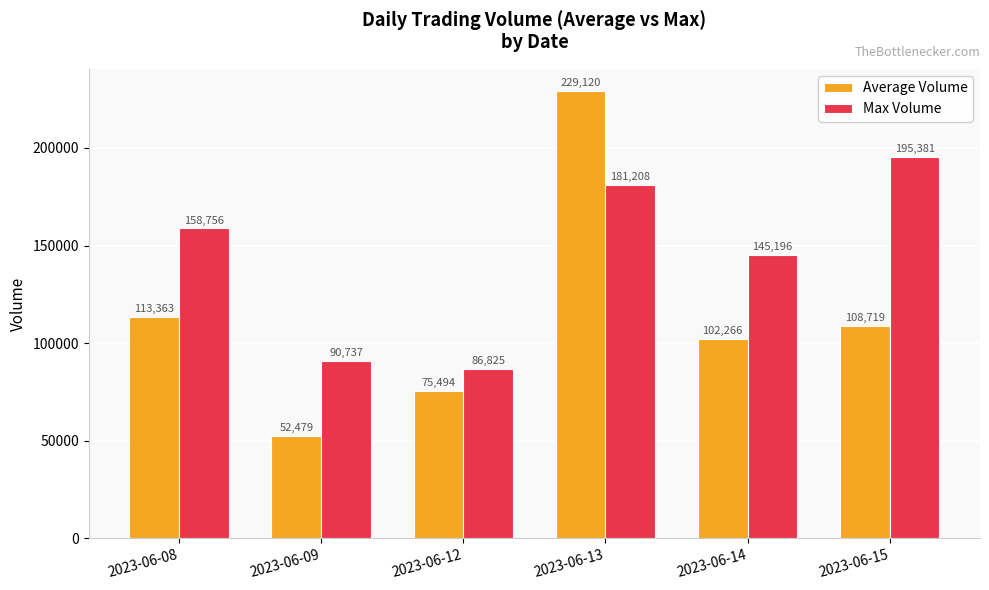

What is the greatest value displayed?

229120